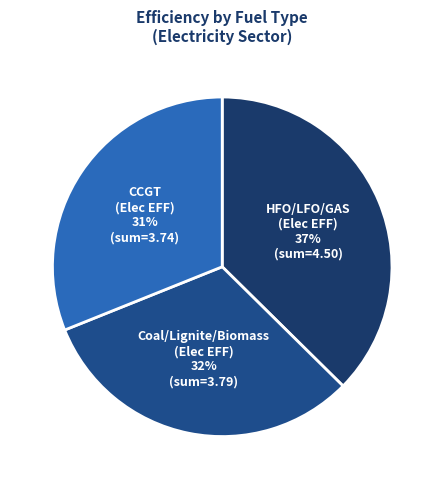

Is there any slice that represents more than half of the pie?

No